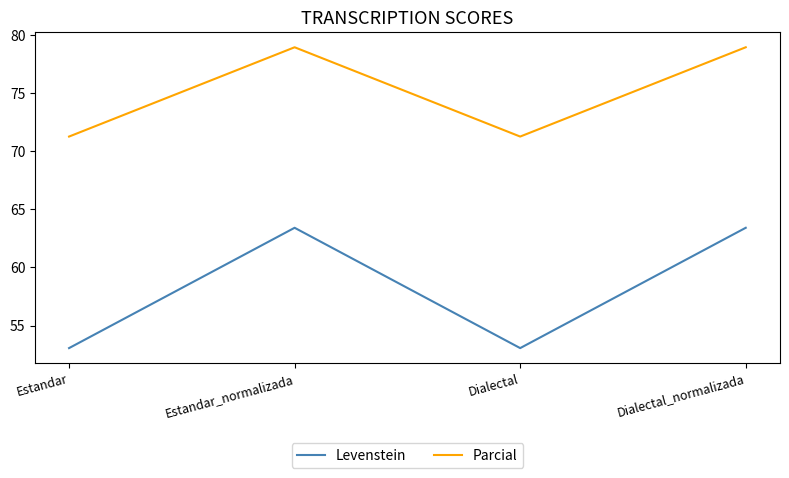

Is it true that Parcial equals 71.3 at Estandar?

True